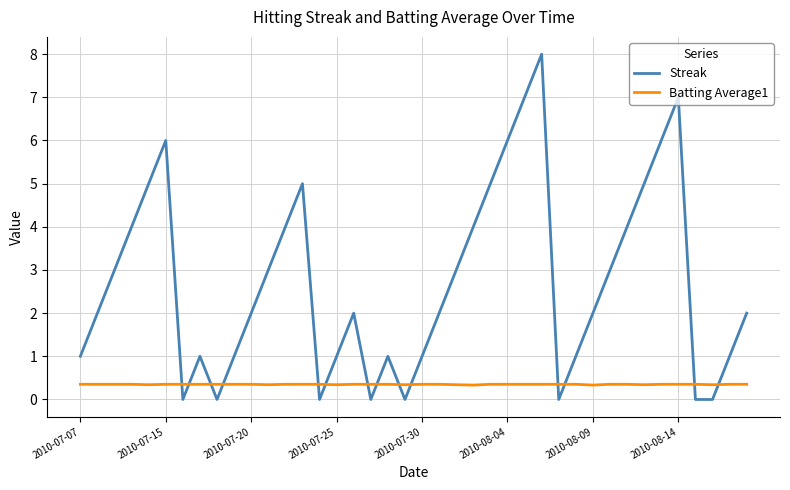

List the series in order of their overall mean, highest first.

Streak, Batting Average1